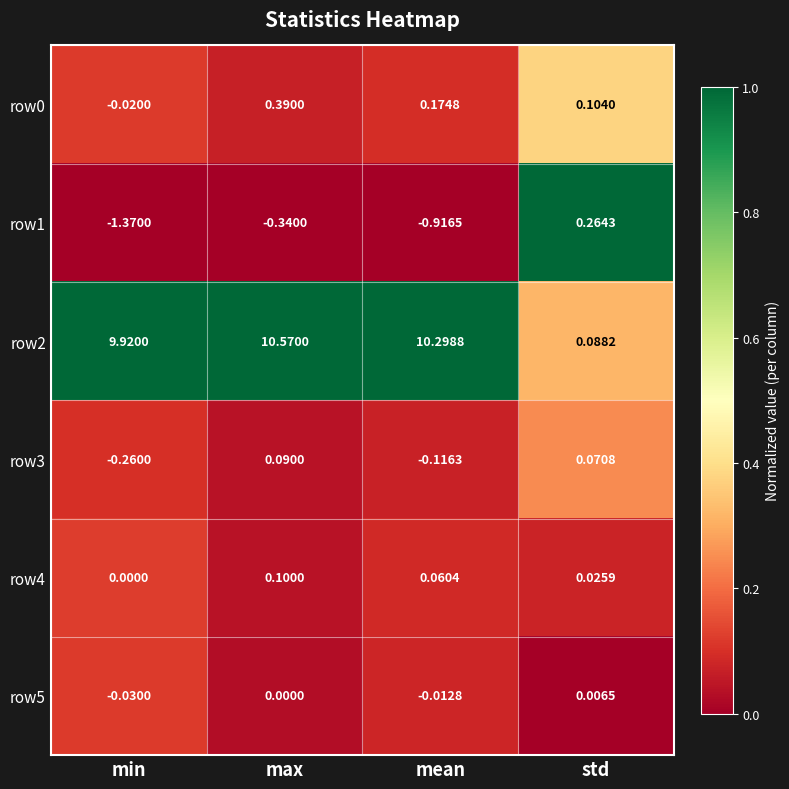

At which label is row3 closest to 0?

std